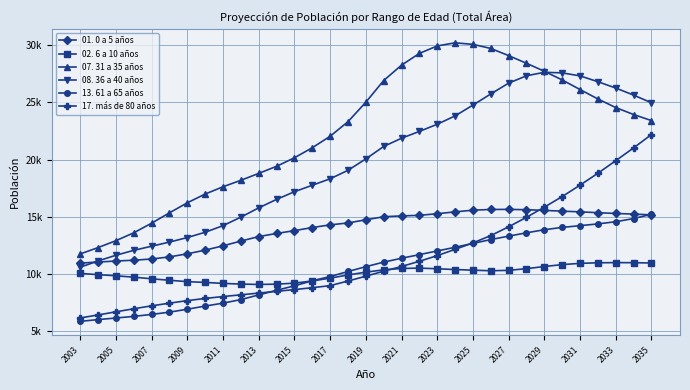

What are all the series names shown in the legend?

01. 0 a 5 años, 02. 6 a 10 años, 07. 31 a 35 años, 08. 36 a 40 años, 13. 61 a 65 años, 17. más de 80 años